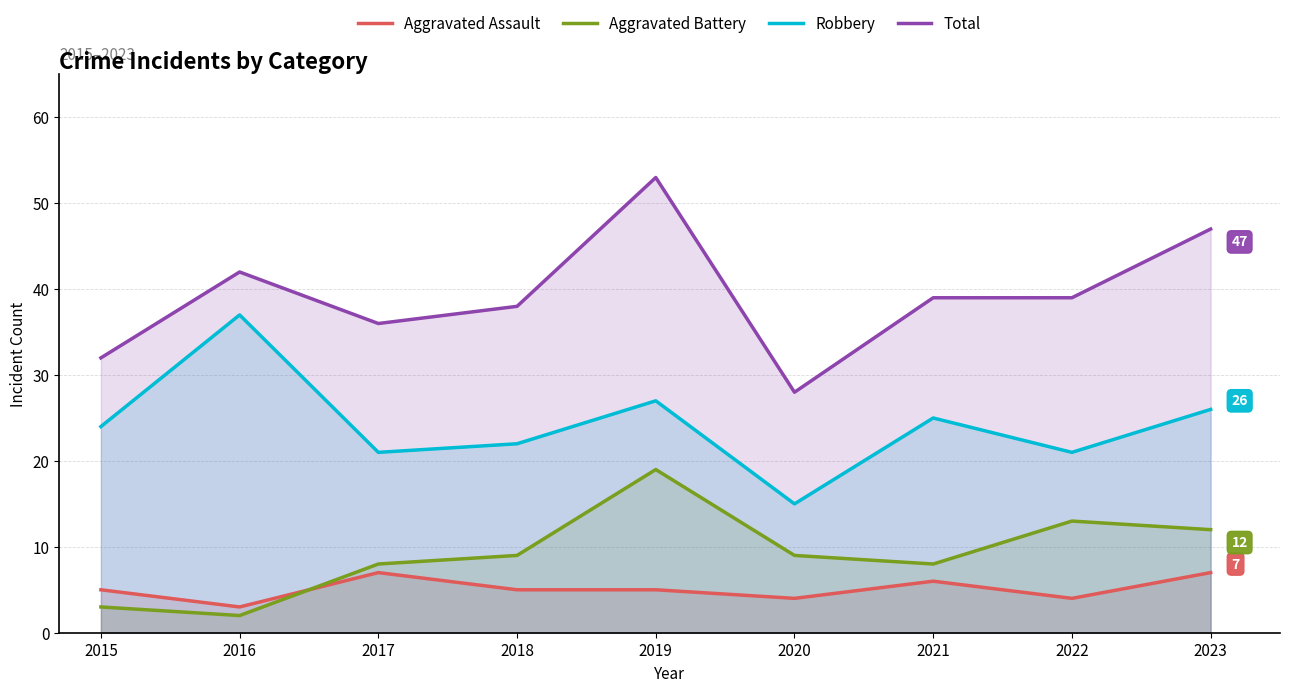

At which label is Total closest to 40?

2021